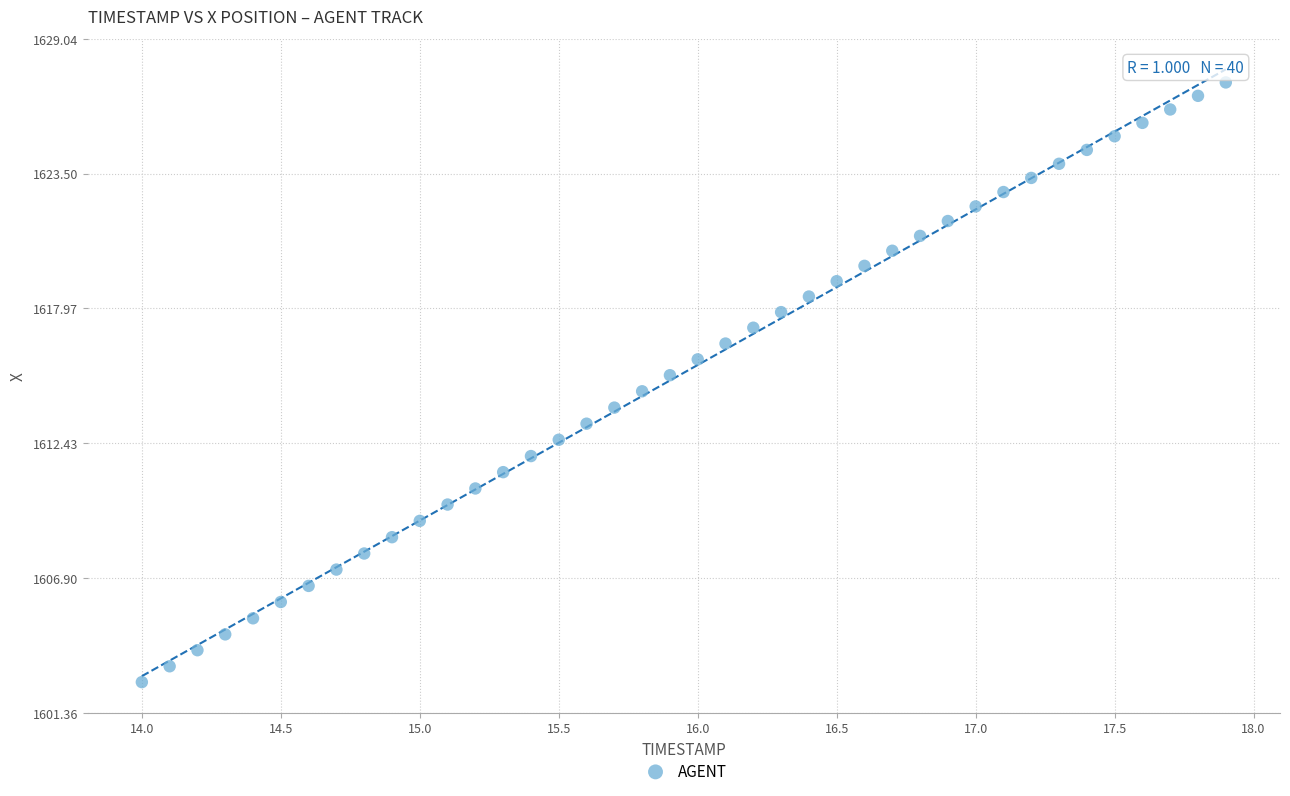

What is the range of Y values (max minus min)?

24.6